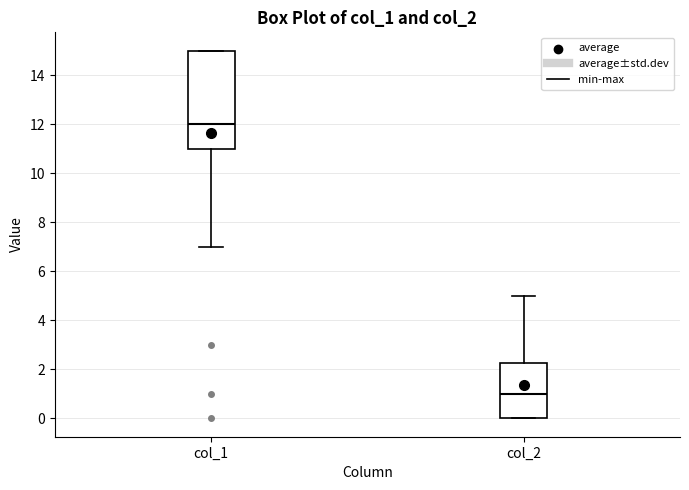

Where does the median line of the box for col_1 sit on the y-axis? The values are not printed on the chart, so give them approximately, as read against the axis.

12.0